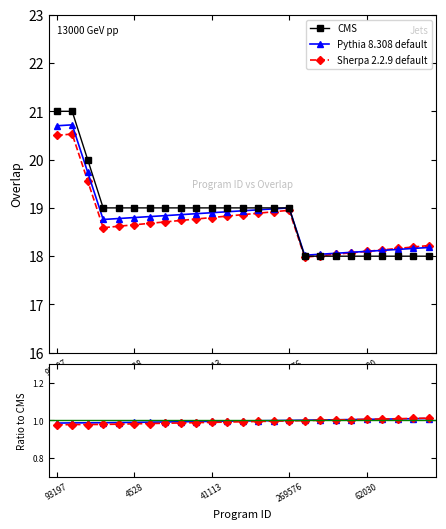

Is it true that Sherpa 2.2.9 default equals 20.5 at 93197?

True